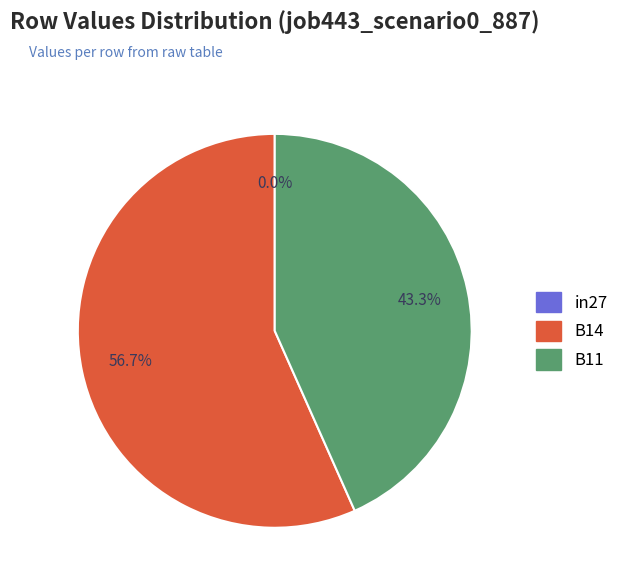

To the nearest percent, what is the combined percentage of in27 and B11?

43%